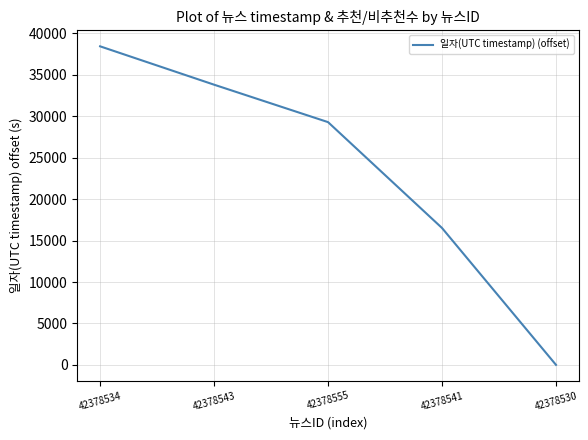

What is the maximum value shown in the chart?

38452